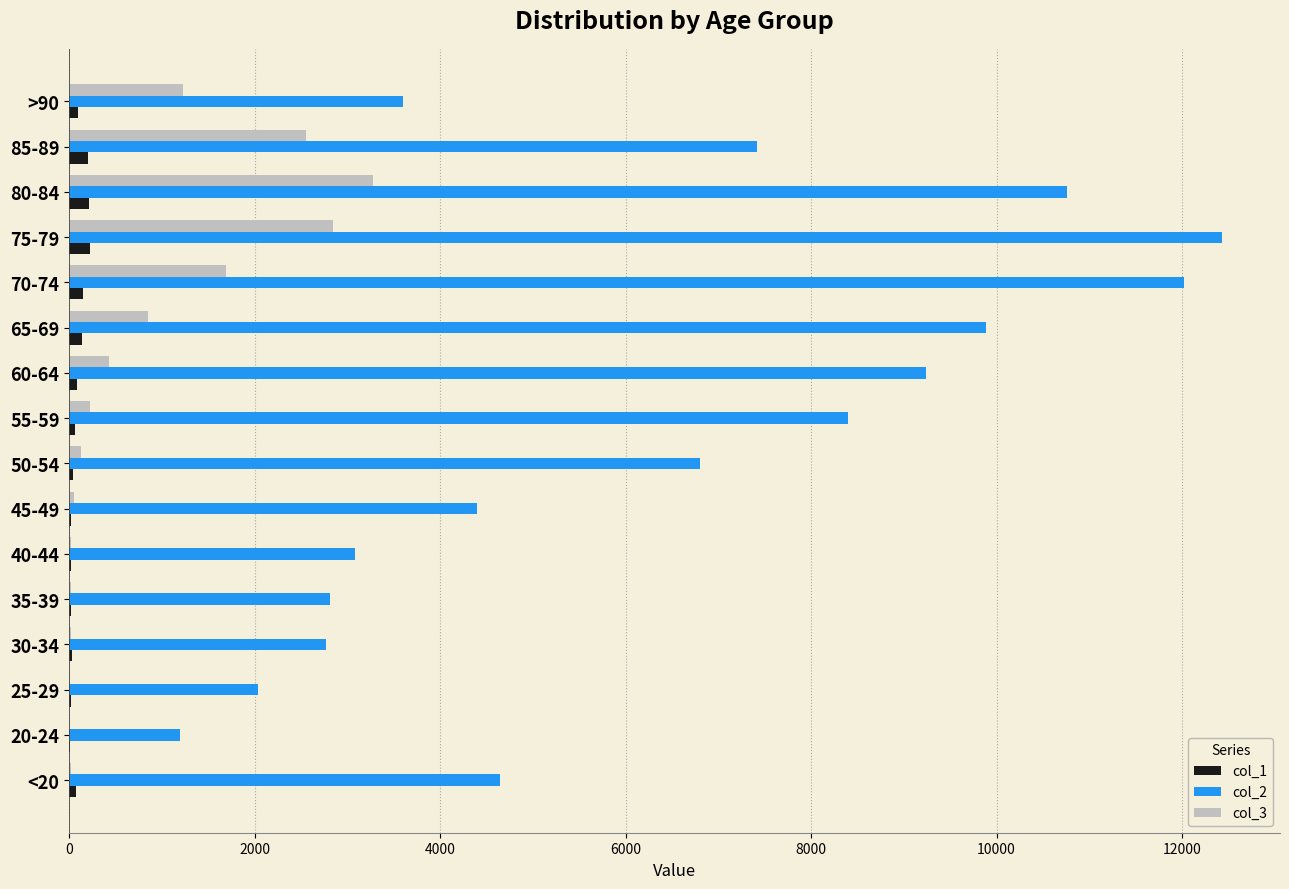

Which category has the highest value in the col_3 series?

80-84